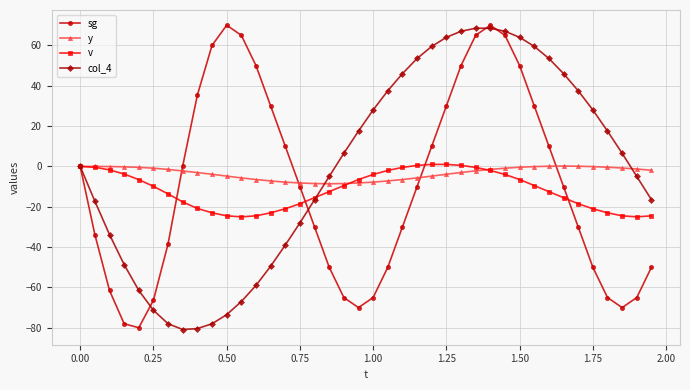

What is the maximum value shown in the chart?

70.0